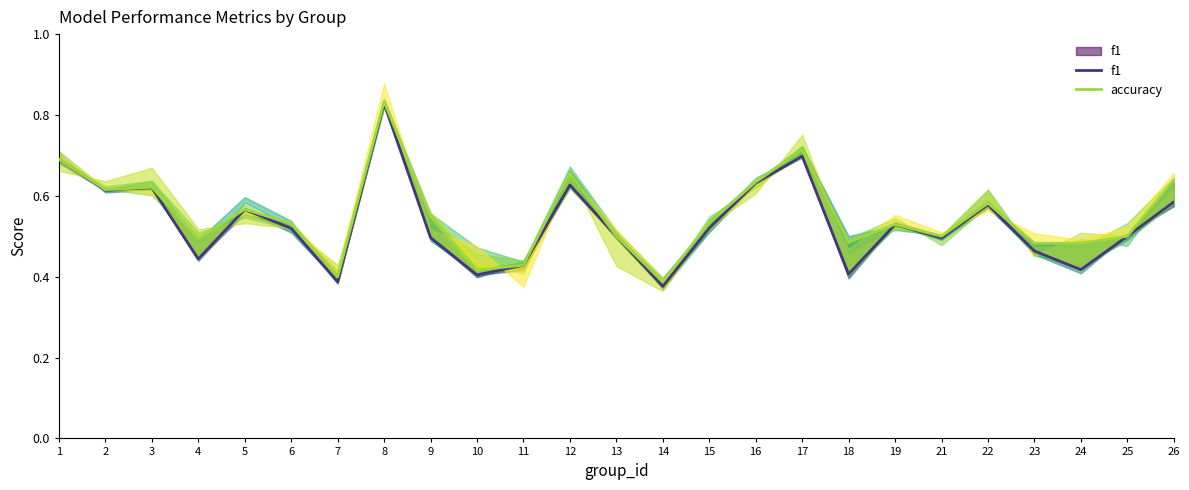

Reading right to left, list all the values displayed in this chart.

f1: 26=0.6	25=0.5	24=0.4	23=0.5	22=0.6	21=0.5	19=0.5	18=0.4	17=0.7	16=0.6	15=0.5	14=0.4	13=0.5	12=0.6	11=0.4	10=0.4	9=0.5	8=0.8	7=0.4	6=0.5	5=0.6	4=0.4	3=0.6	2=0.6	1=0.7
accuracy: 26=0.6	25=0.5	24=0.5	23=0.5	22=0.6	21=0.5	19=0.5	18=0.5	17=0.7	16=0.6	15=0.5	14=0.4	13=0.5	12=0.7	11=0.4	10=0.4	9=0.5	8=0.8	7=0.4	6=0.5	5=0.6	4=0.5	3=0.6	2=0.6	1=0.7